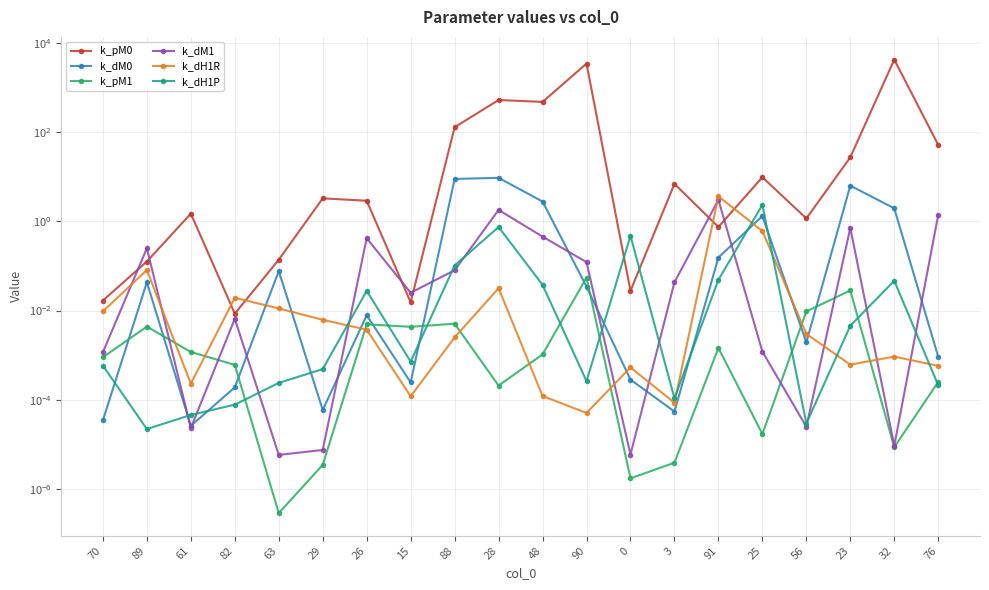

What are all the series names shown in the legend?

k_pM0, k_dM0, k_pM1, k_dM1, k_dH1R, k_dH1P